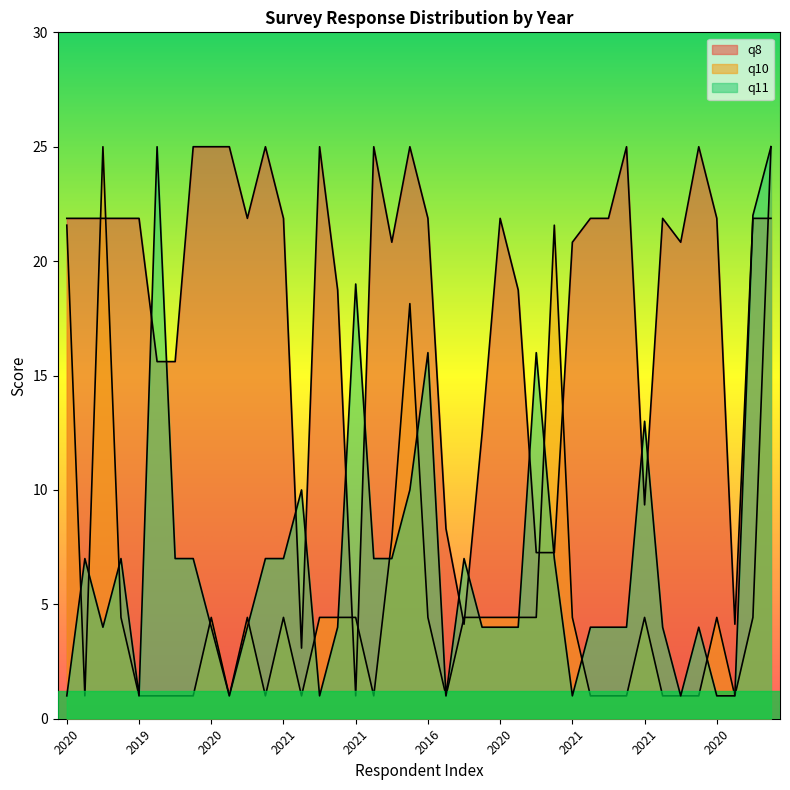

True or false: q8 has more than 1 points higher than both neighbors.

True